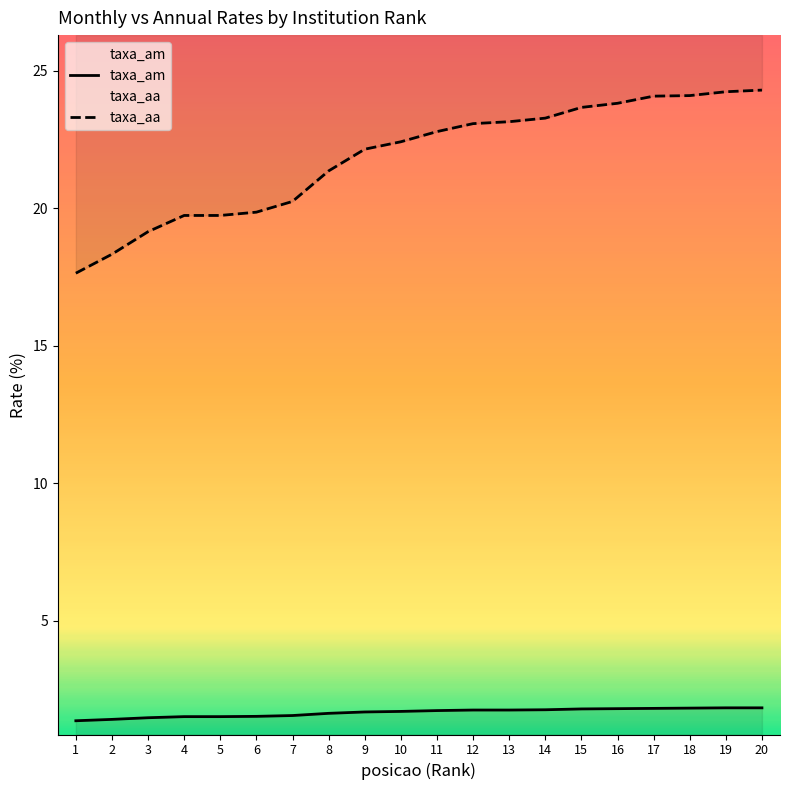

Reading left to right, extract all data points from this chart.

taxa_am: 1.4	1.4	1.5	1.5	1.5	1.5	1.6	1.6	1.7	1.7	1.7	1.8	1.8	1.8	1.8	1.8	1.8	1.8	1.8	1.8
taxa_aa: 17.6	18.3	19.1	19.7	19.7	19.9	20.2	21.4	22.1	22.4	22.8	23.1	23.1	23.3	23.7	23.8	24.1	24.1	24.2	24.3